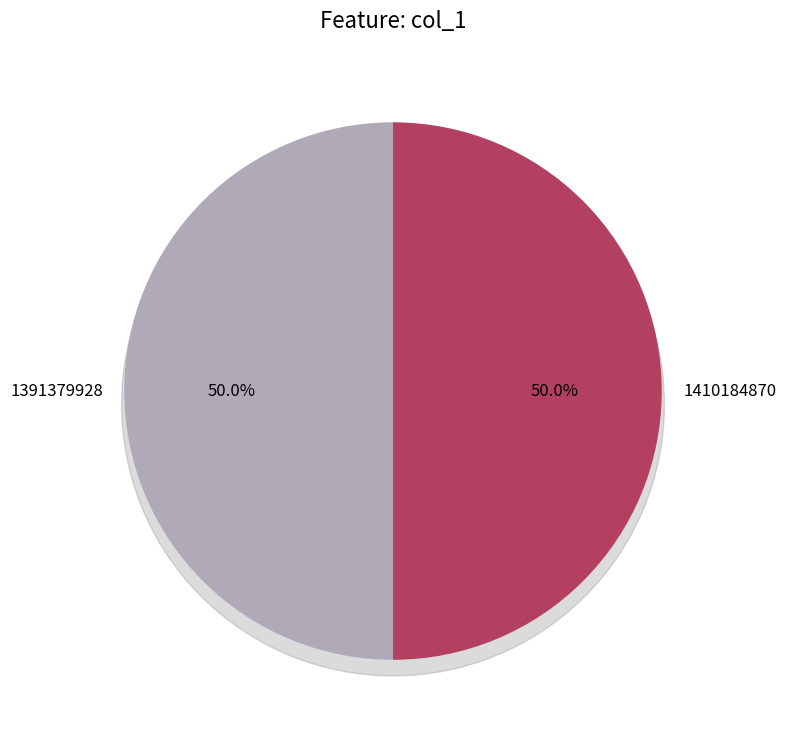

Do 1391379928 and 1410184870 together represent more than half of the pie?

Yes